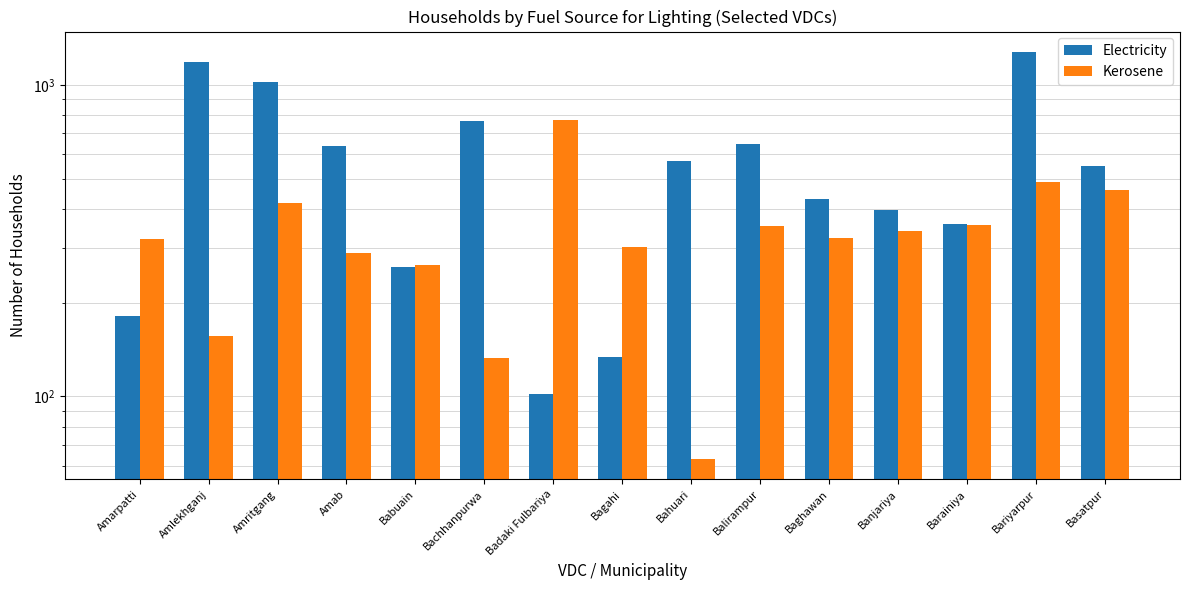

Which series has the largest total across all categories?

Electricity